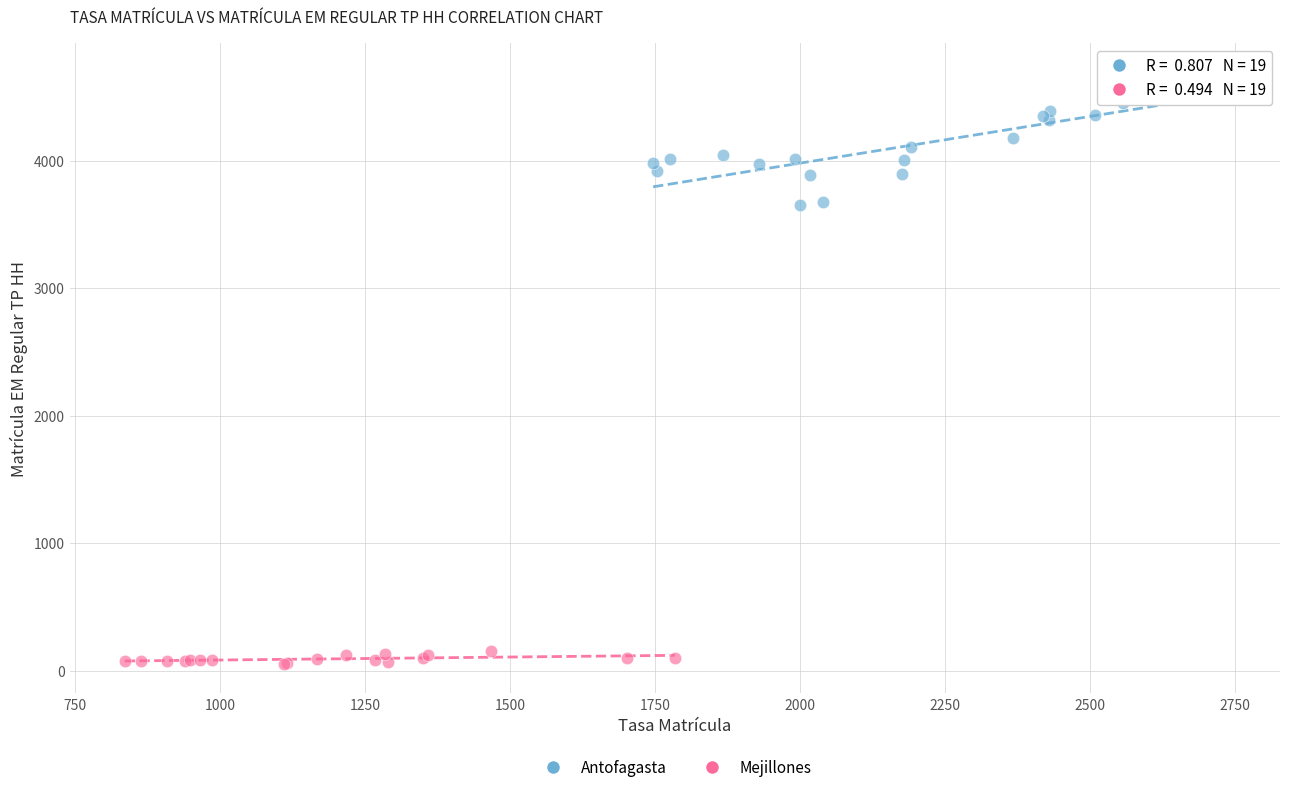

Which series contains the highest Y value?

Antofagasta